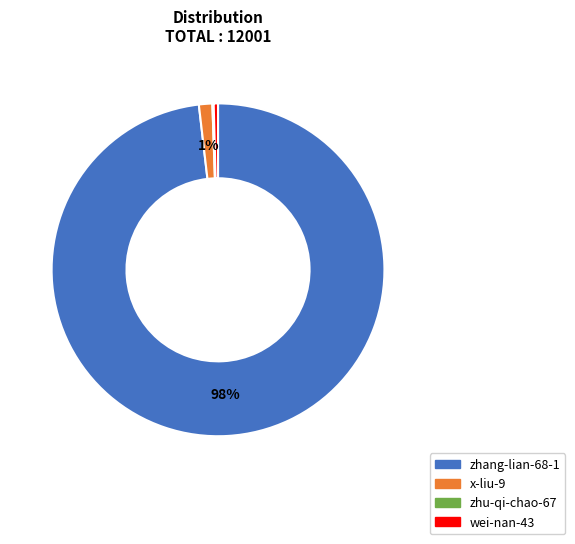

True or false: wei-nan-43 accounts for 0% of the total.

True